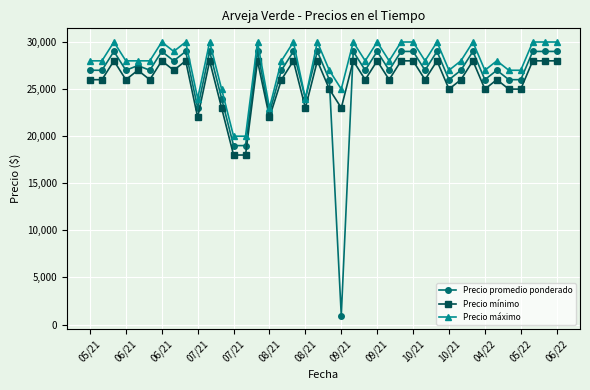

True or false: Precio mínimo and Precio máximo cross at least once.

False